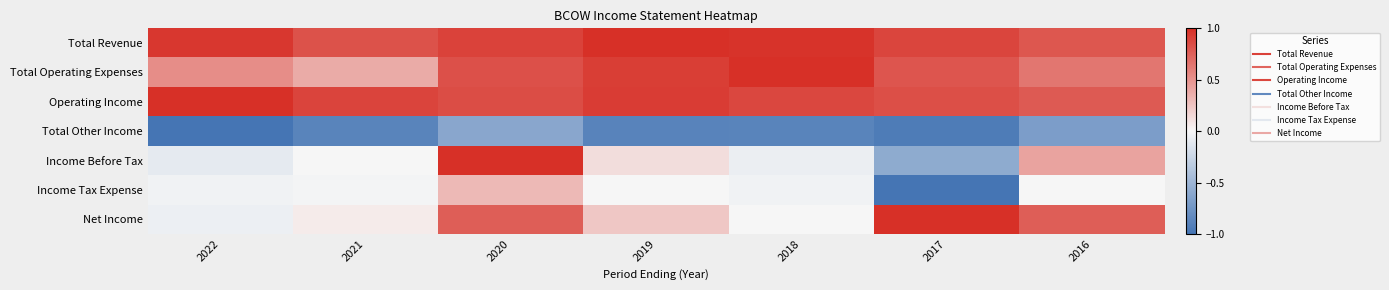

Between 2019 and 2016, which is larger?

2019